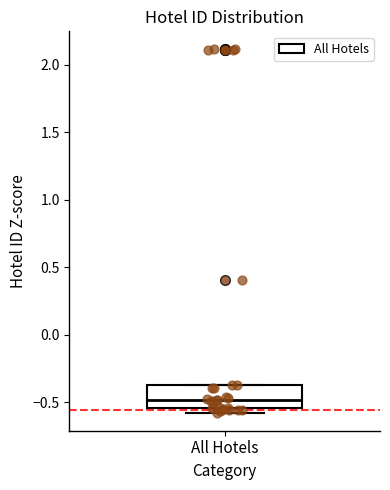

Transcribe this box plot: give where the median line is, the range the box spans, and where the two whiskers end, as read against the y-axis. The values are not printed on the chart, so give them approximately, as read against the axis.

median -0.50, box -0.55 to -0.35, whiskers -0.60 to -0.35